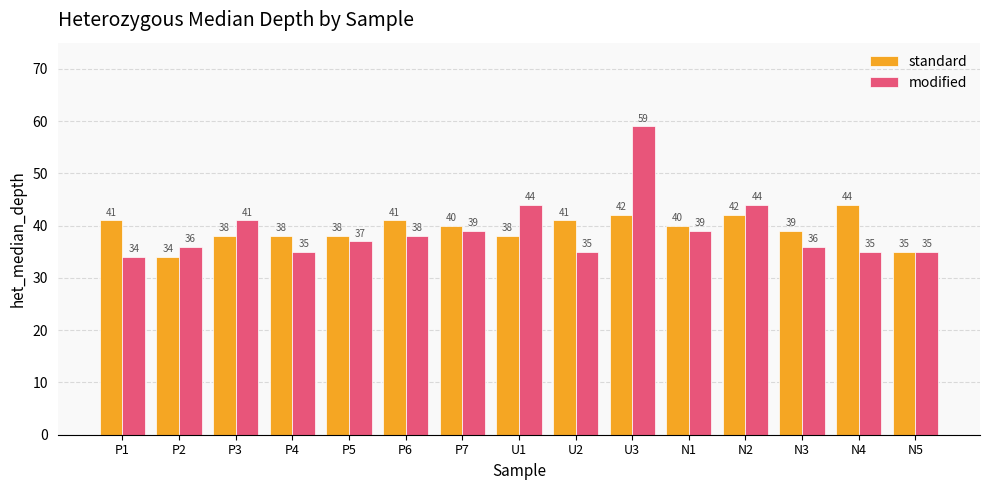

True or false: modified has a value of 35 at U2.

True